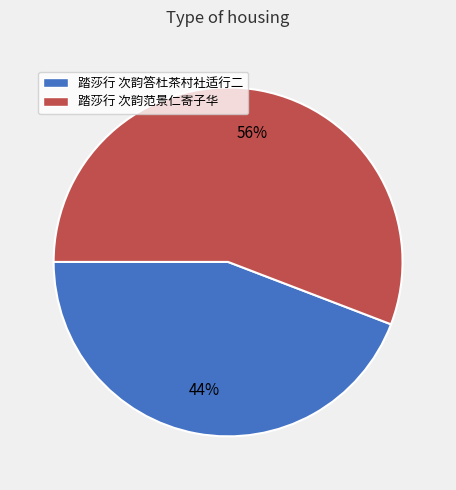

True or false: 踏莎行 次韵范景仁寄子华 accounts for 45% of the total.

False